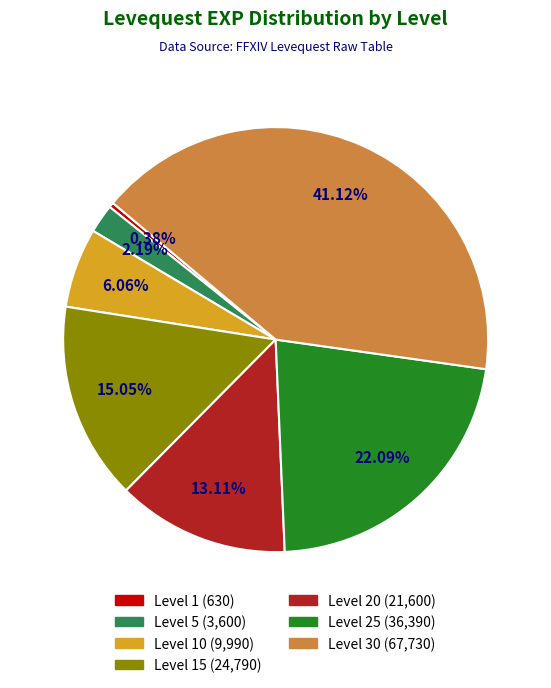

How many slices are in this pie chart?

7